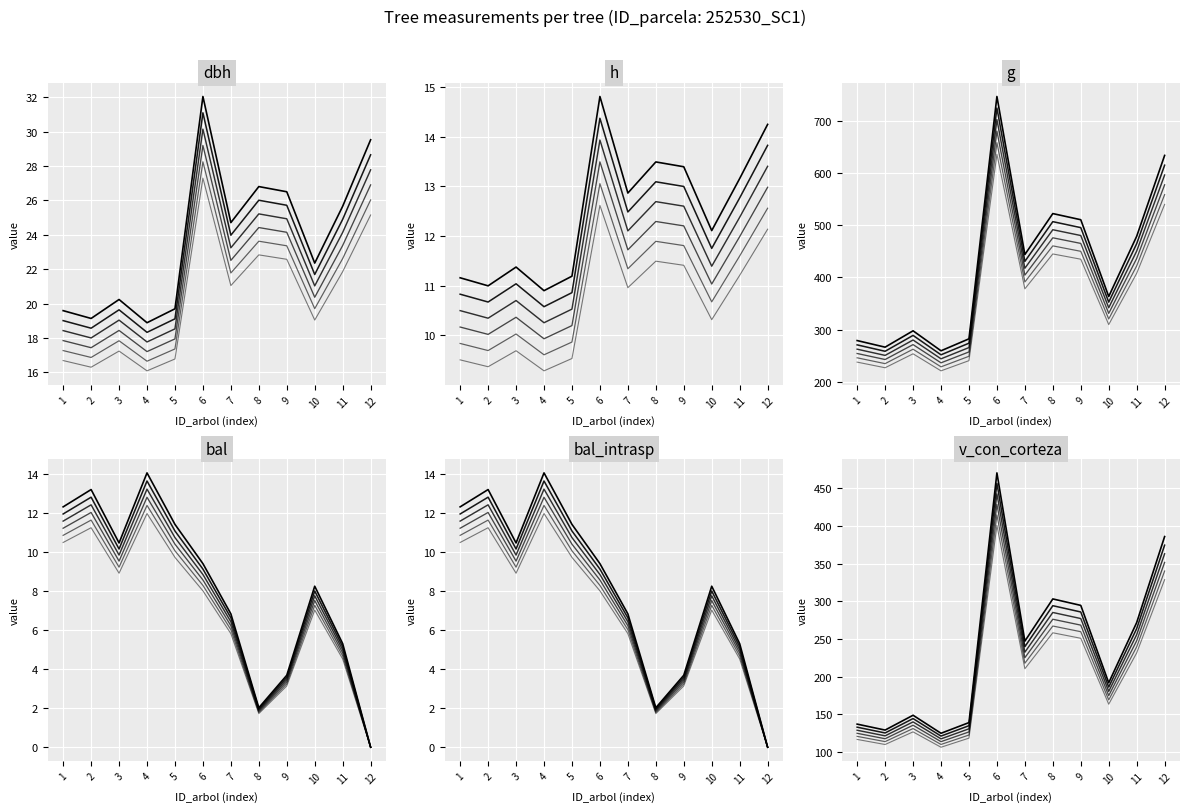

Between 3 and 7, which series saw the biggest shift?

g